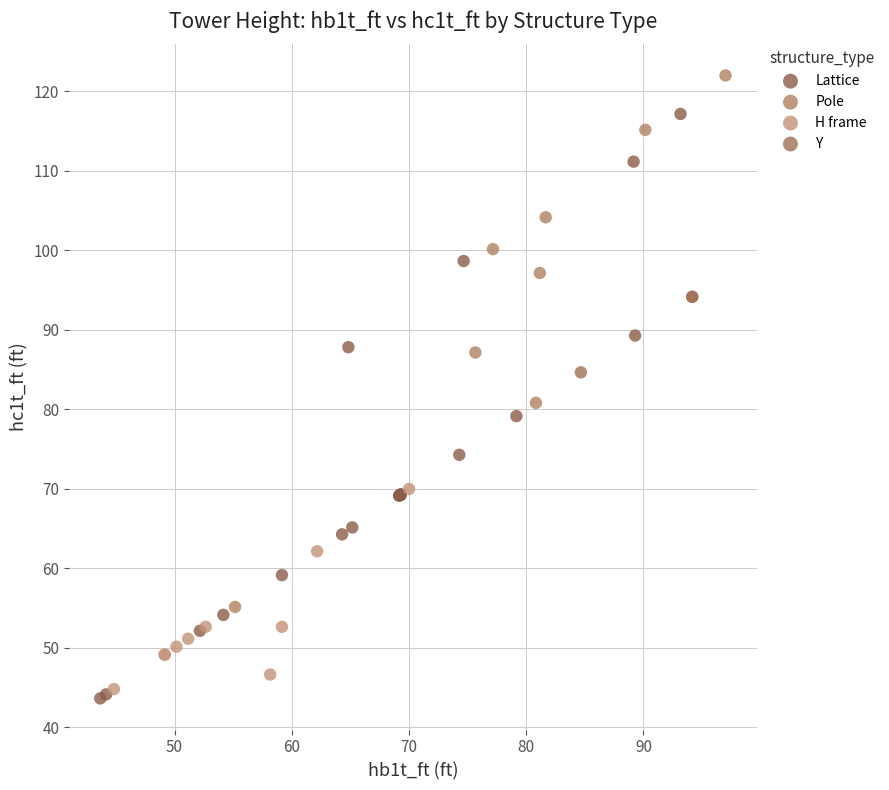

Which series contains the highest Y value?

Pole